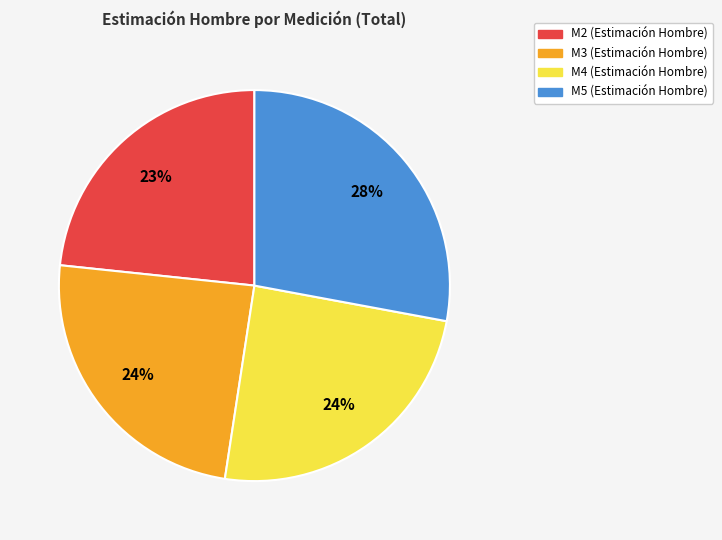

Is the sum of M5 and M4 greater than half?

Yes